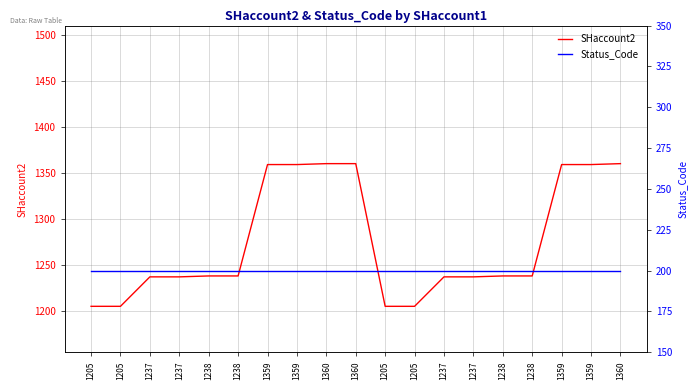

At how many categories does at least one series exceed 1179?

19